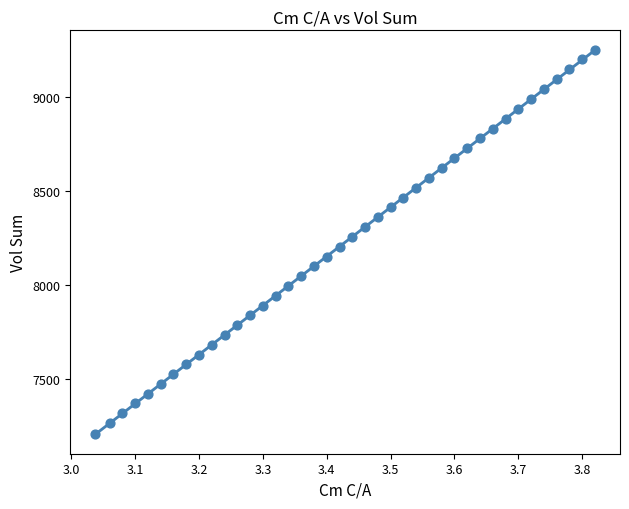

What is the range of X values (max minus min)?

0.8